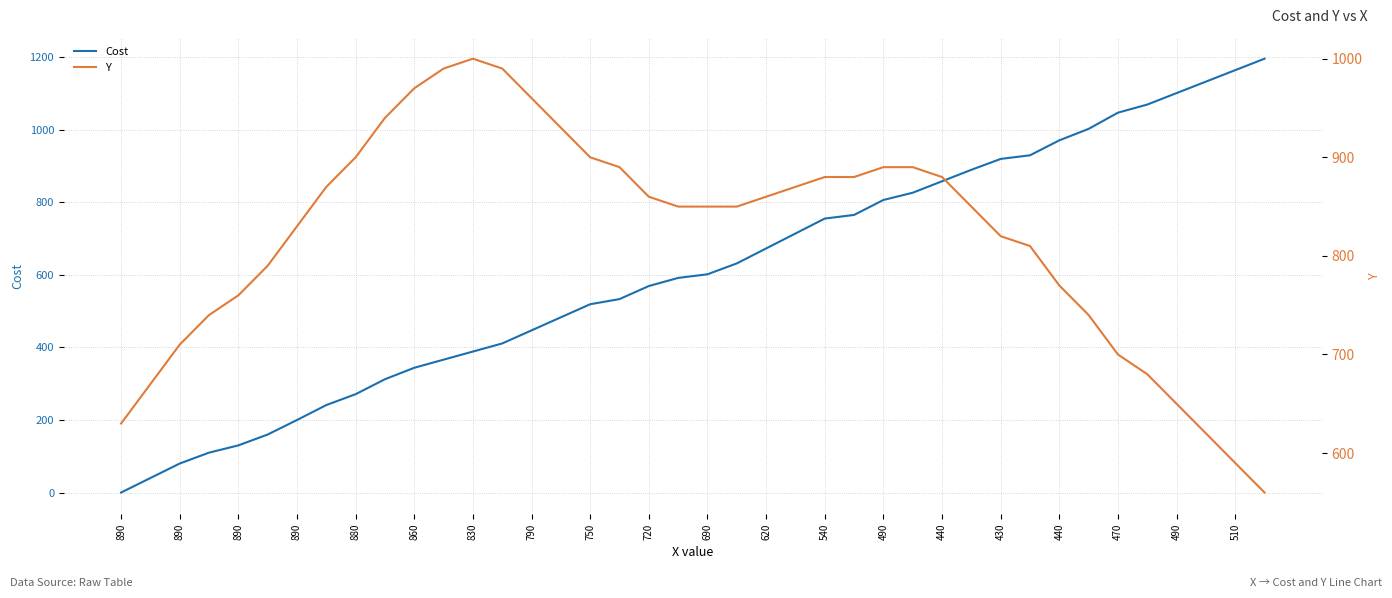

True or false: Cost has a value of 497.6 at 23.

False